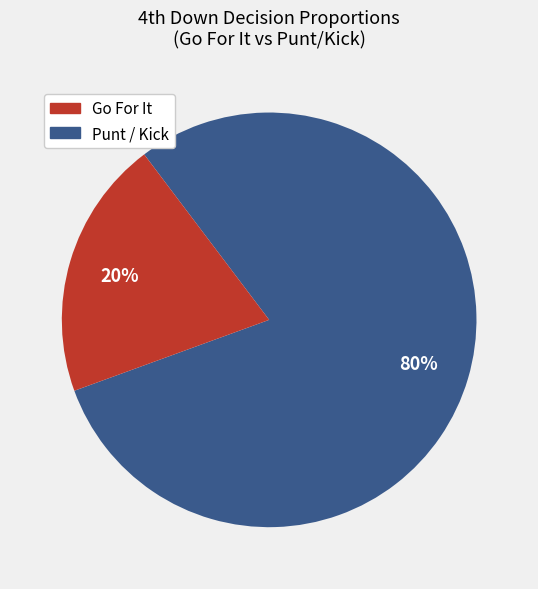

To the nearest percent, what is the average slice percentage?

50%